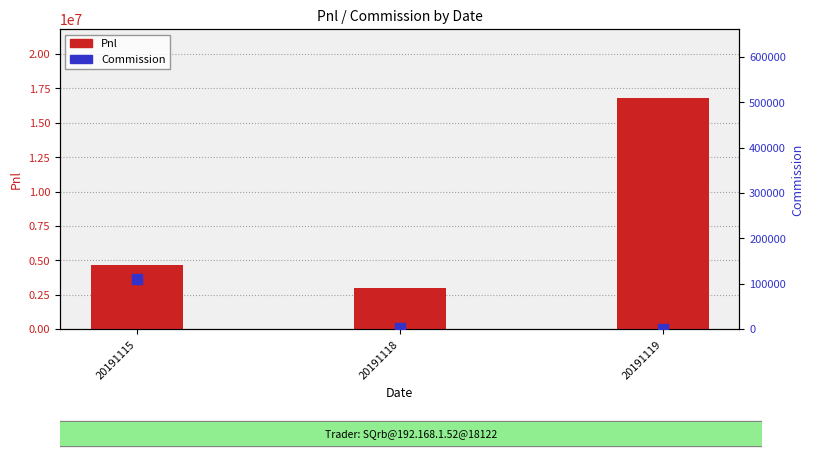

Which series has the largest total across all categories?

Pnl